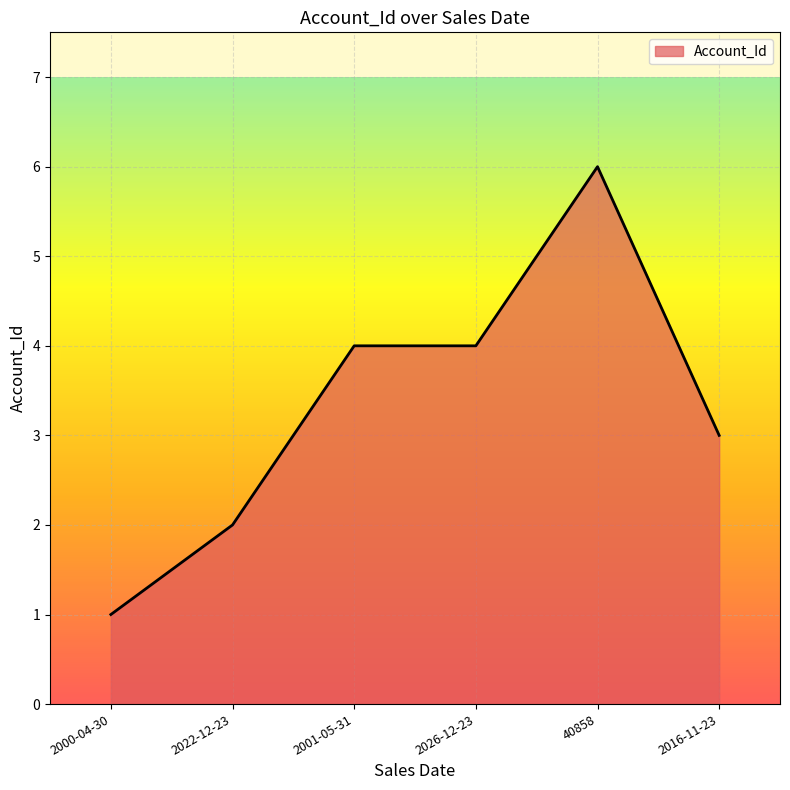

What is the greatest value displayed?

6